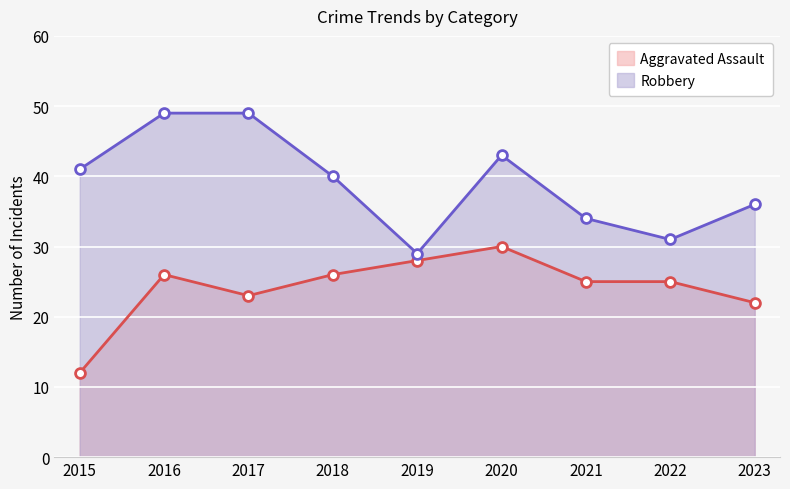

At which category is the sum across all series the highest?

2016